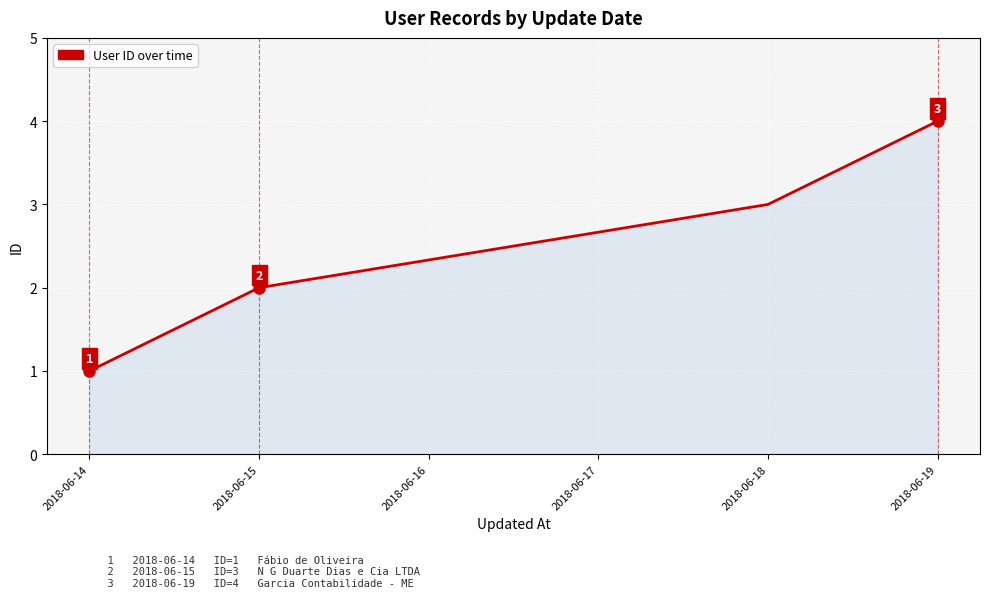

How many series are shown in this chart?

1